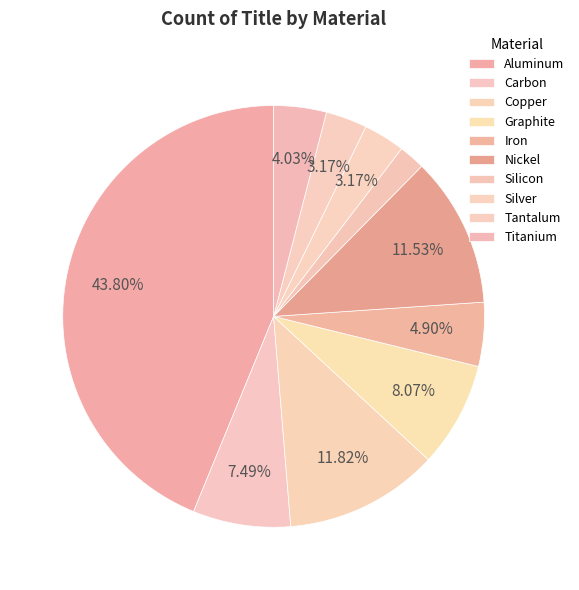

To the nearest percent, what portion does Titanium represent?

4%